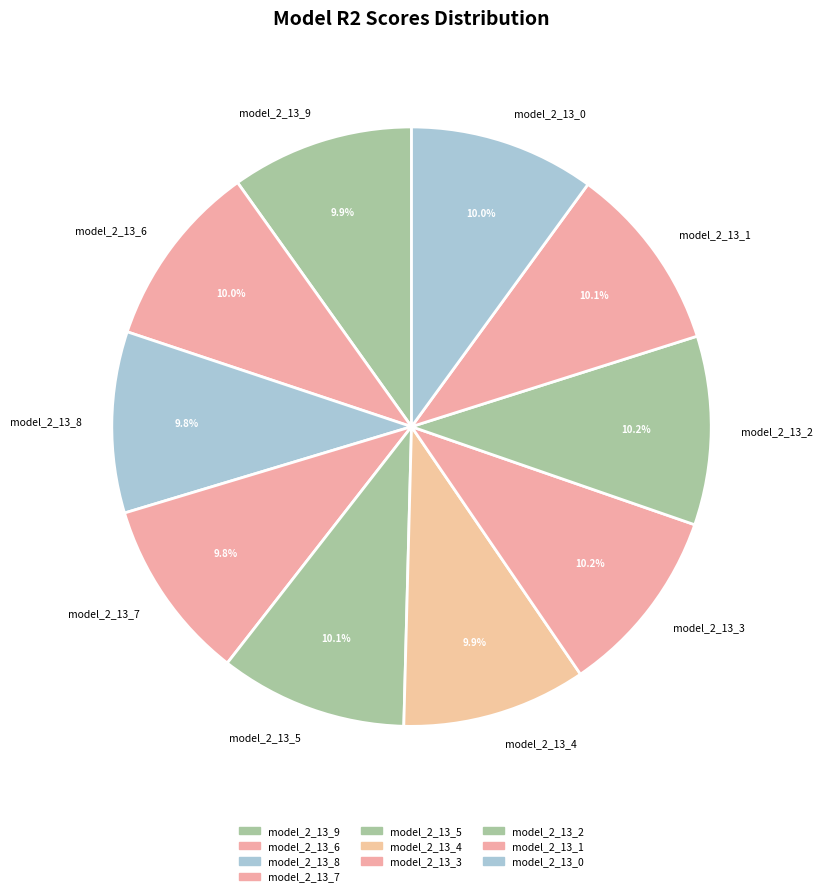

What percentage is NOT represented by model_2_13_7?

90.2%